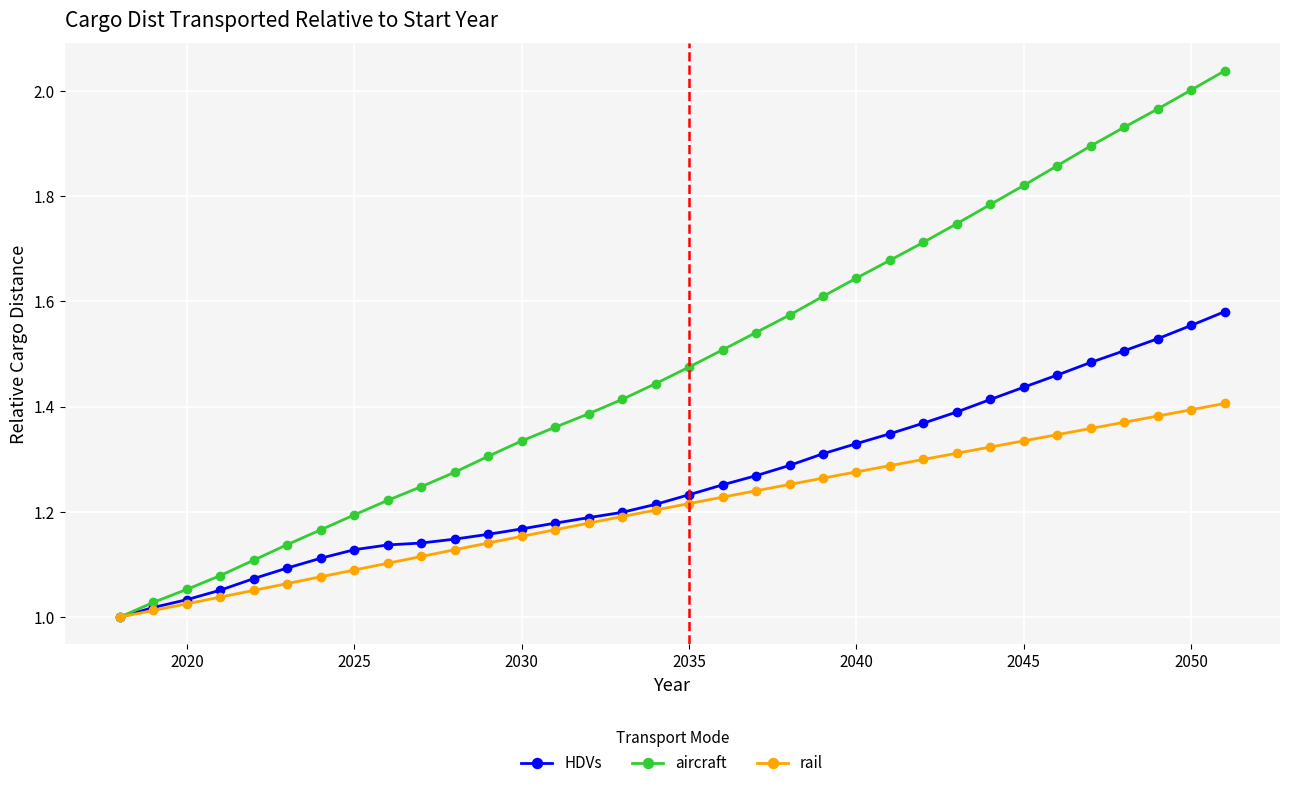

How many lines are shown in the chart?

3